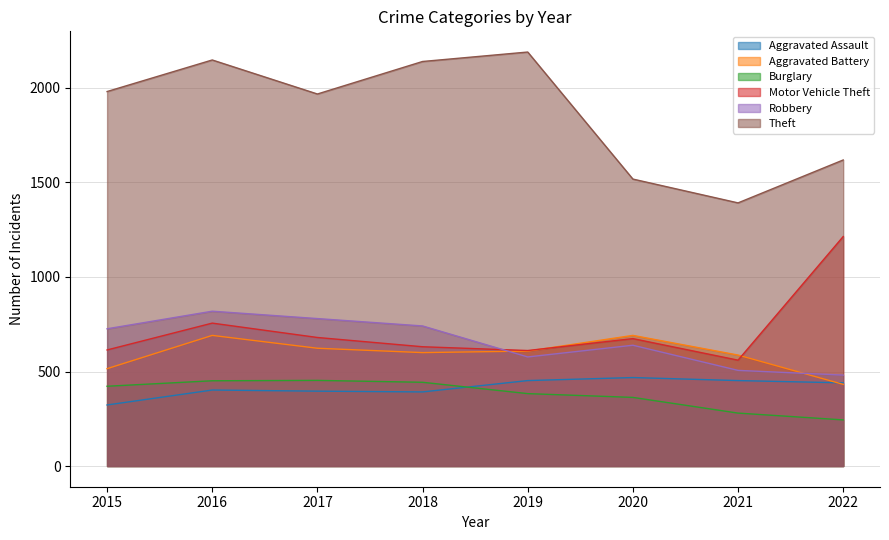

The Aggravated Assault series shows 296 at 2022. True or false?

False